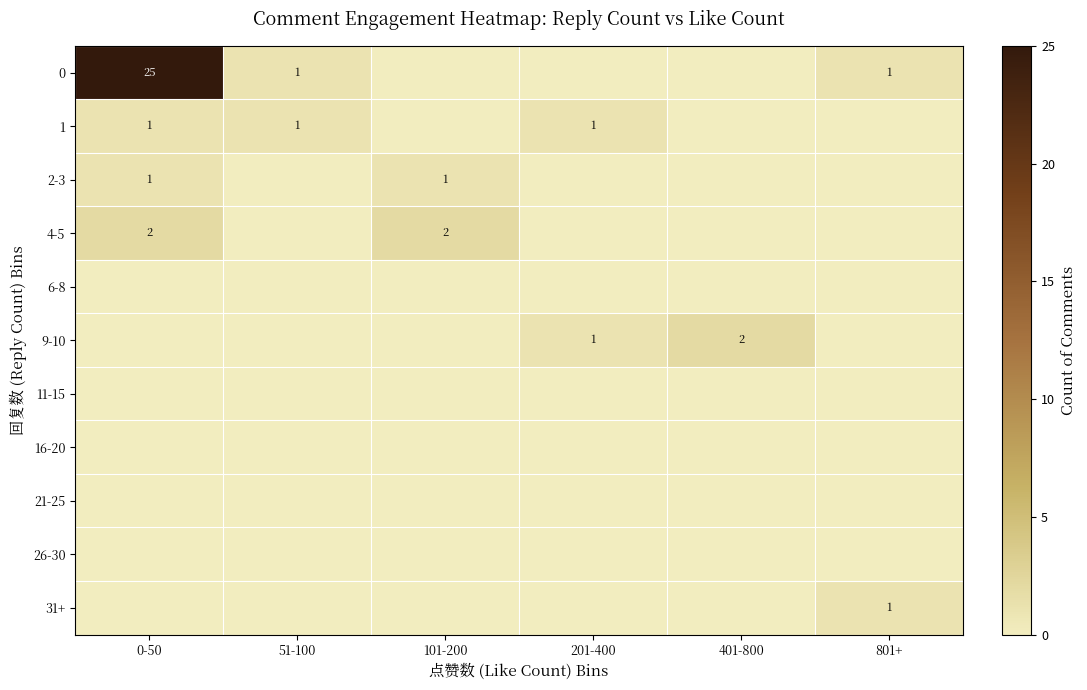

True or false: 2-3 has a value of 1 at 101-200.

True